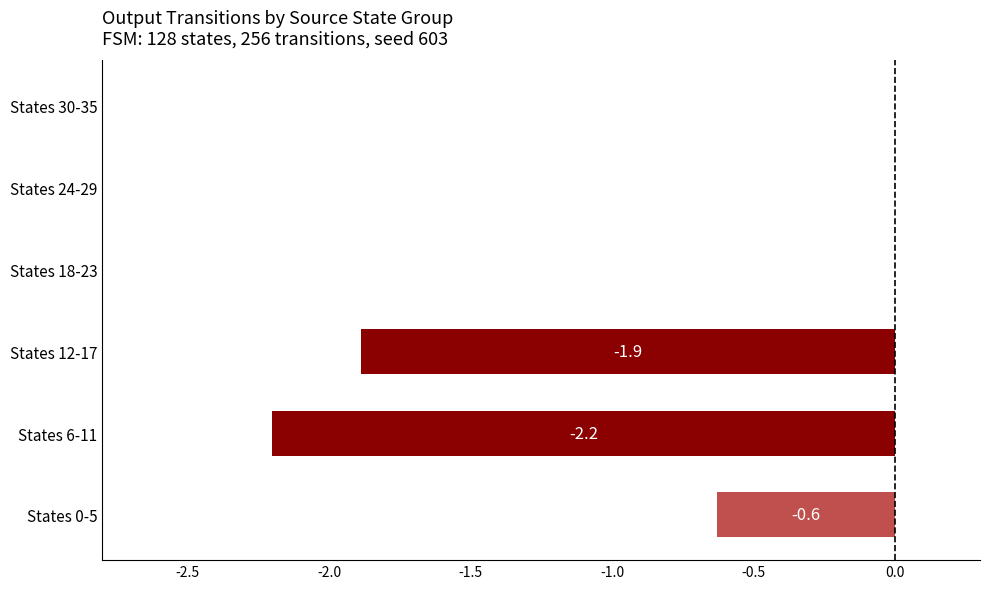

Between States 6-11 and States 30-35, which is larger?

States 30-35